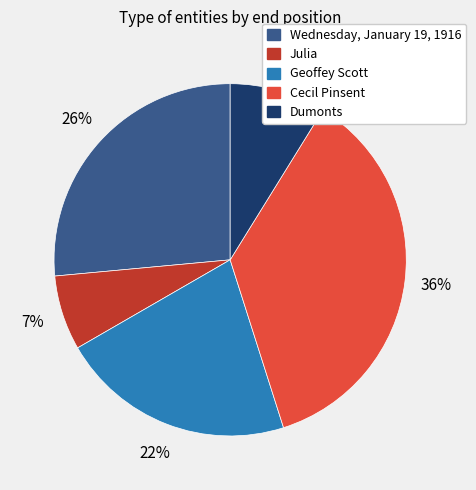

What is the ratio of the value at Dumonts to the value at Wednesday, January 19, 1916?

0.3